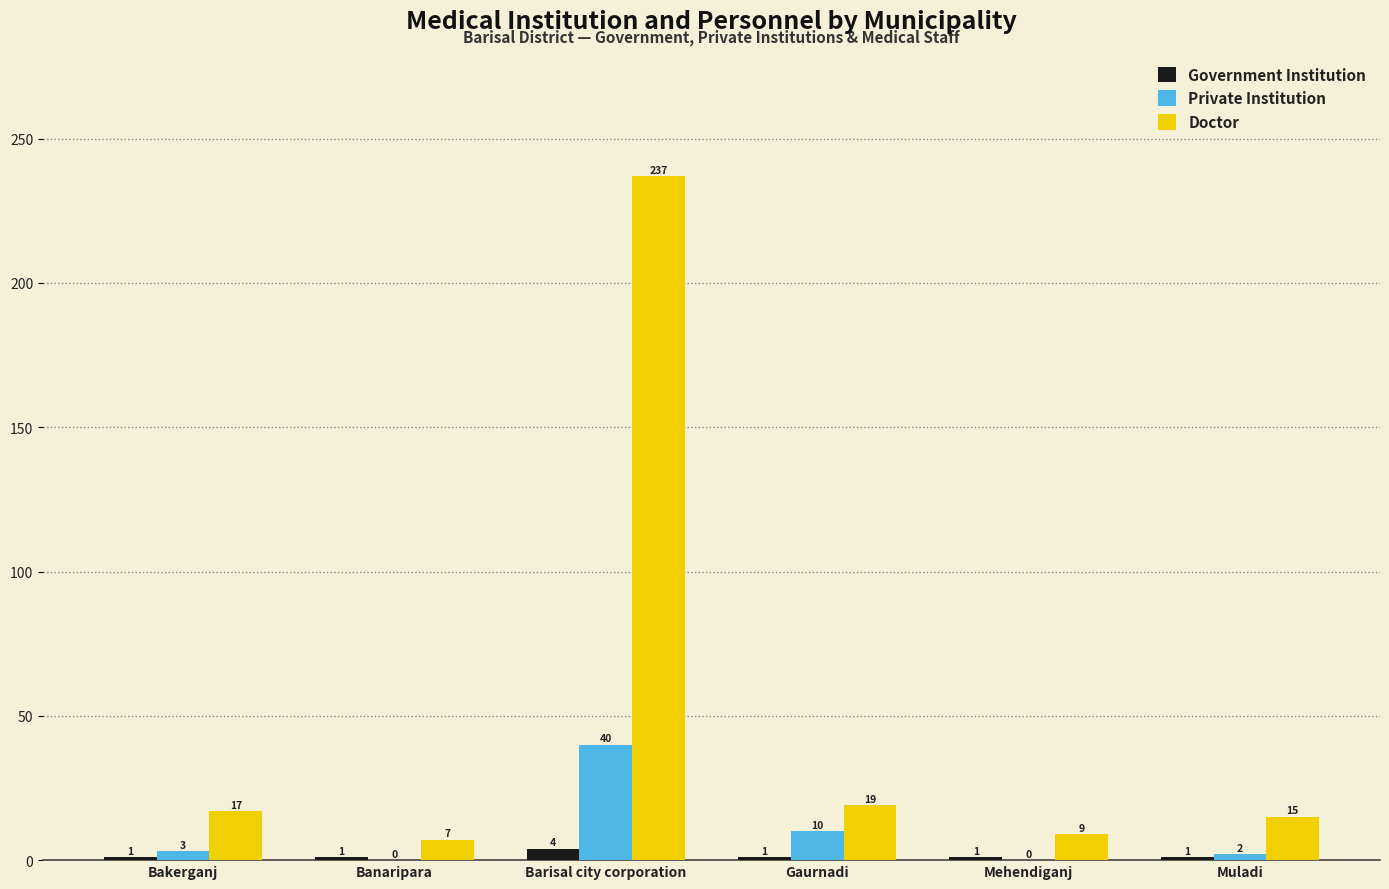

Where is Private Institution nearest to the value 20?

Gaurnadi